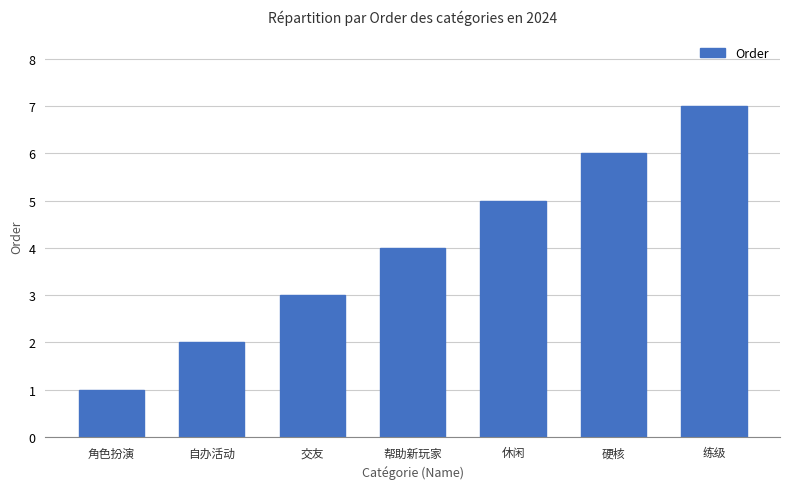

Approximately how many times larger is the value at 帮助新玩家 compared to 角色扮演?

4.0